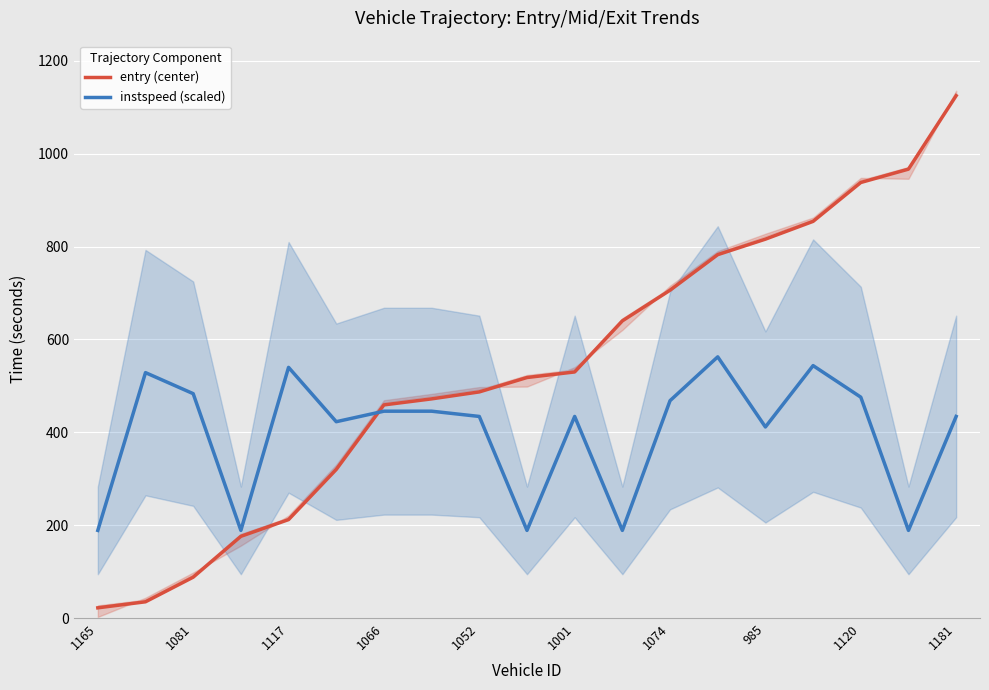

Is the value of instspeed (scaled) at 1052 greater than the value of entry (center) at 985?

No